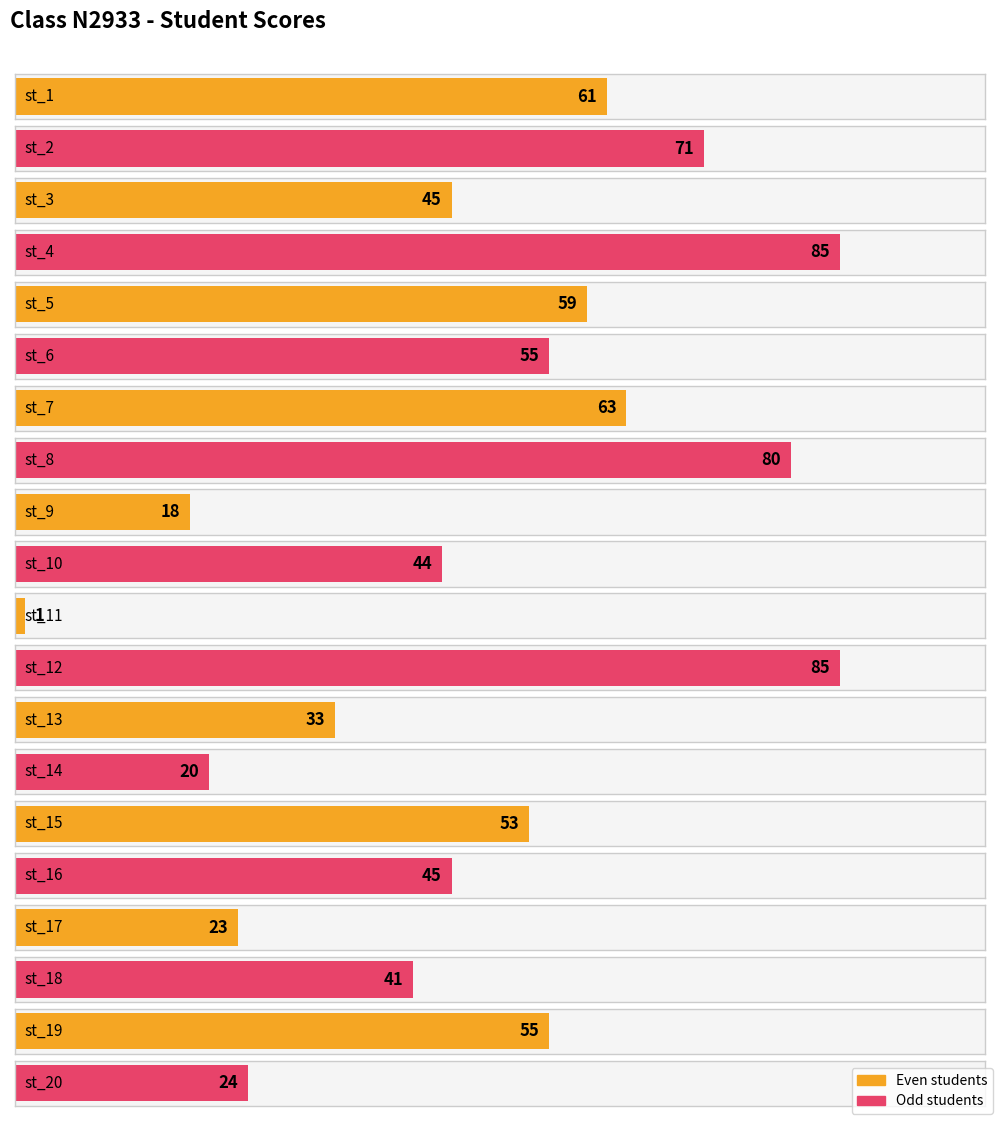

Which label corresponds to the largest value in the chart?

st_4